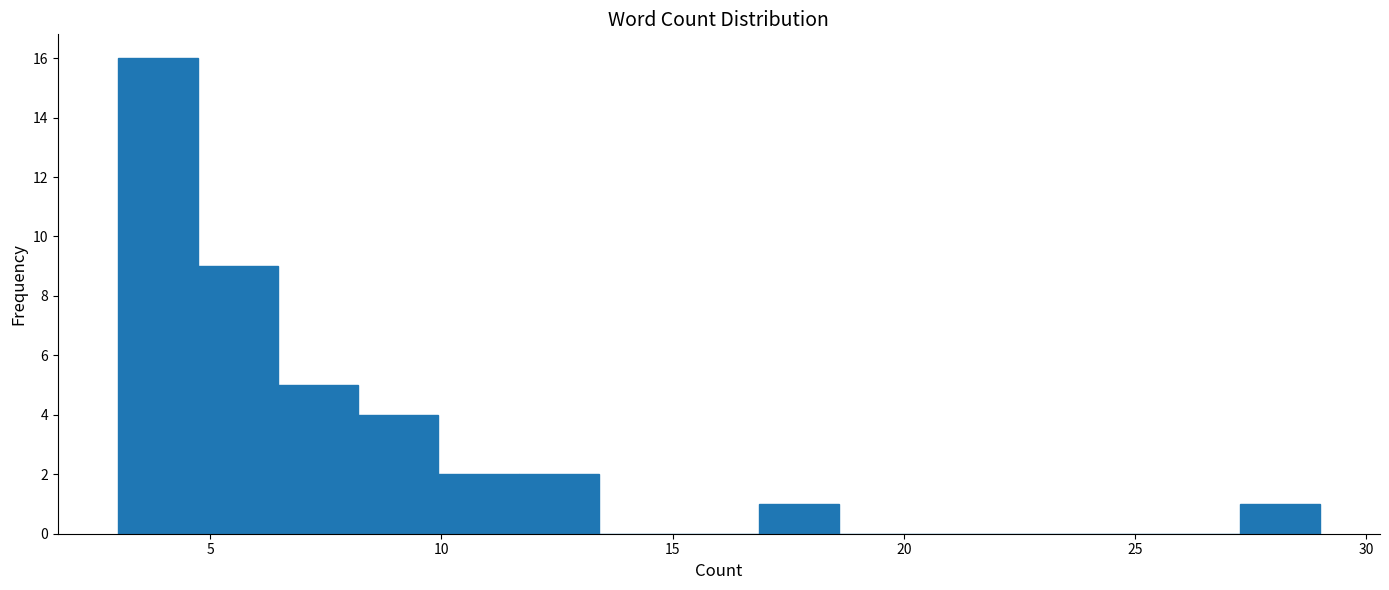

Read against the x-axis, roughly where is the centre of the tallest bar?

4.0